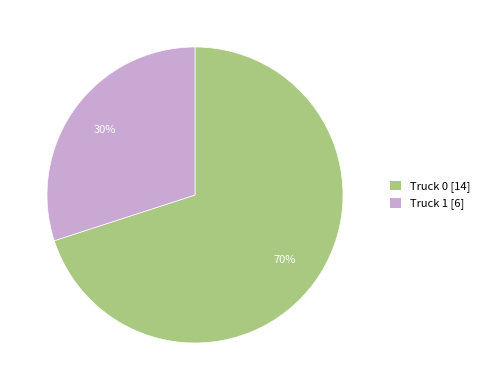

Rank the categories by value from lowest to highest.

Truck 1, Truck 0